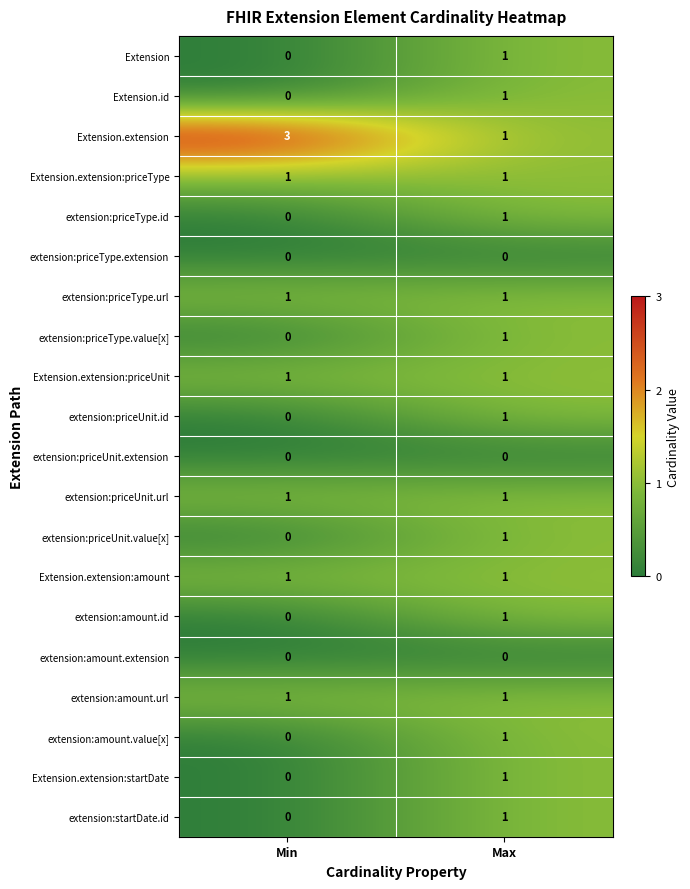

Where is extension:priceType.value[x] nearest to the value 0?

Min